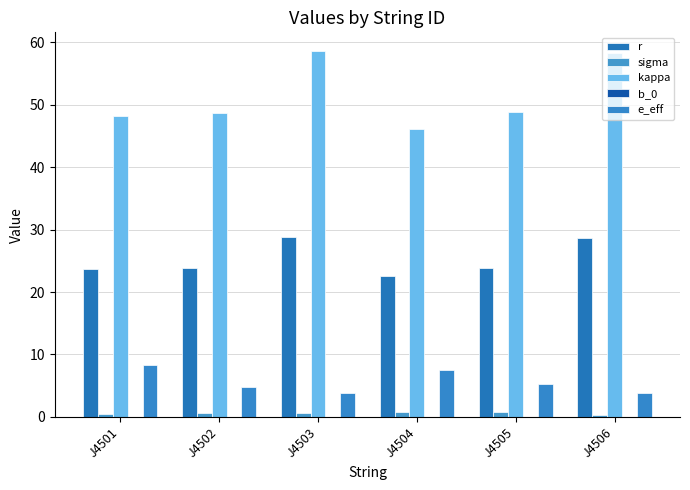

The sigma series shows 1.0 at J4504. True or false?

False